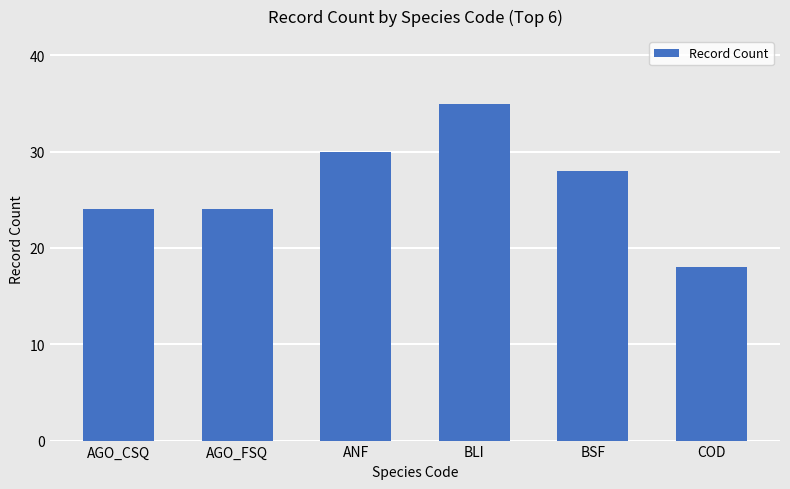

What is the change in value from BLI to COD?

-17